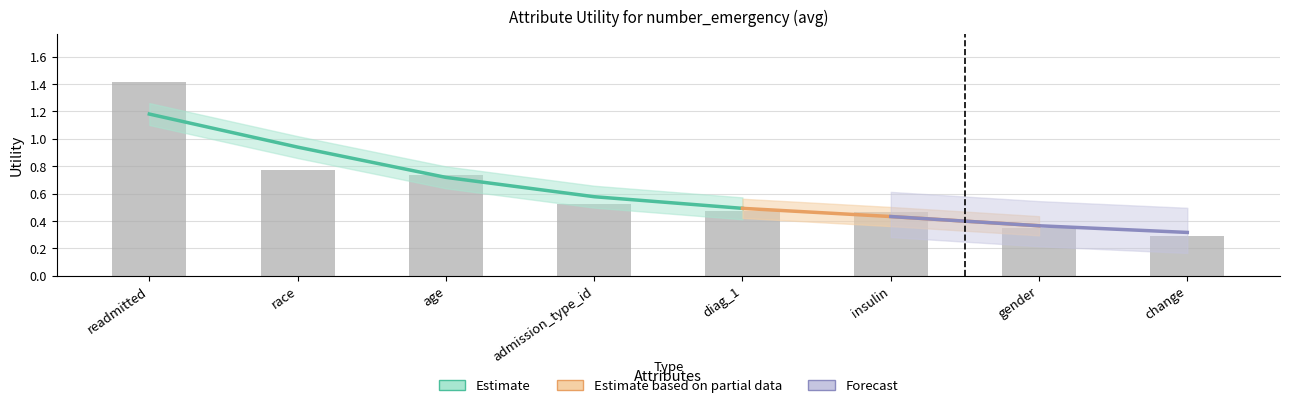

Approximately how many times larger is the value at gender compared to readmitted?

0.2